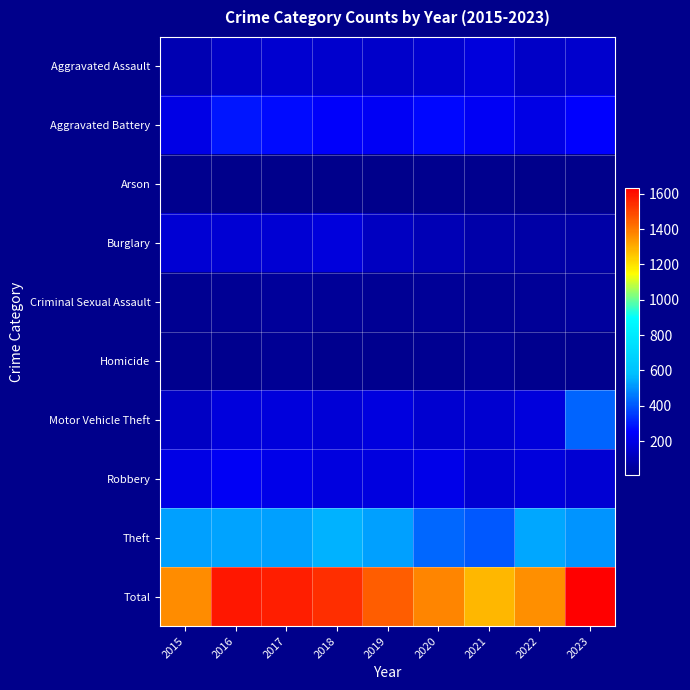

Which has a higher value, 2022 or 2018?

2018